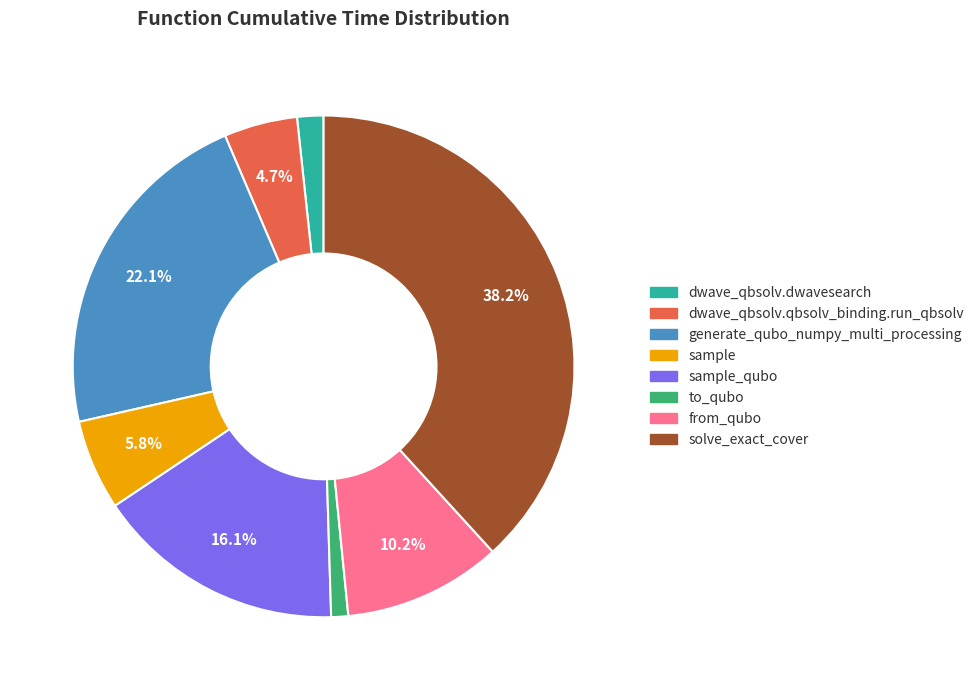

Is there a majority slice in this chart?

No